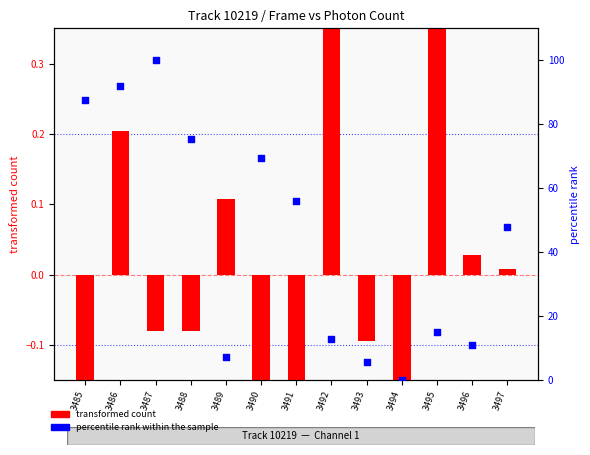

Which series contains the highest Y value?

percentile rank within the sample